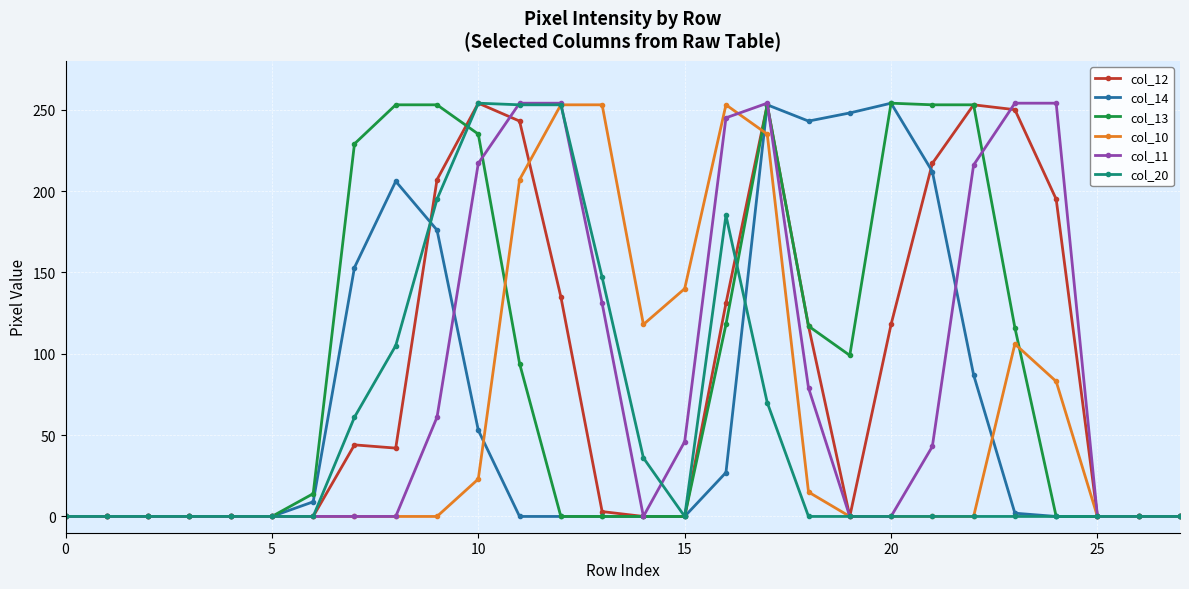

How many lines are shown in the chart?

6